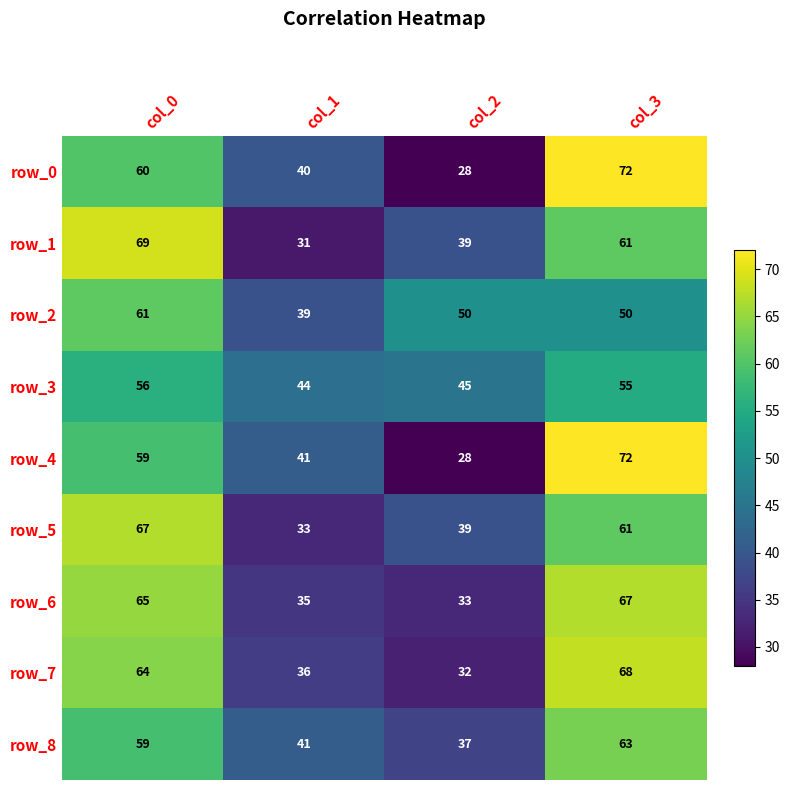

What is the minimum value shown in the chart?

28